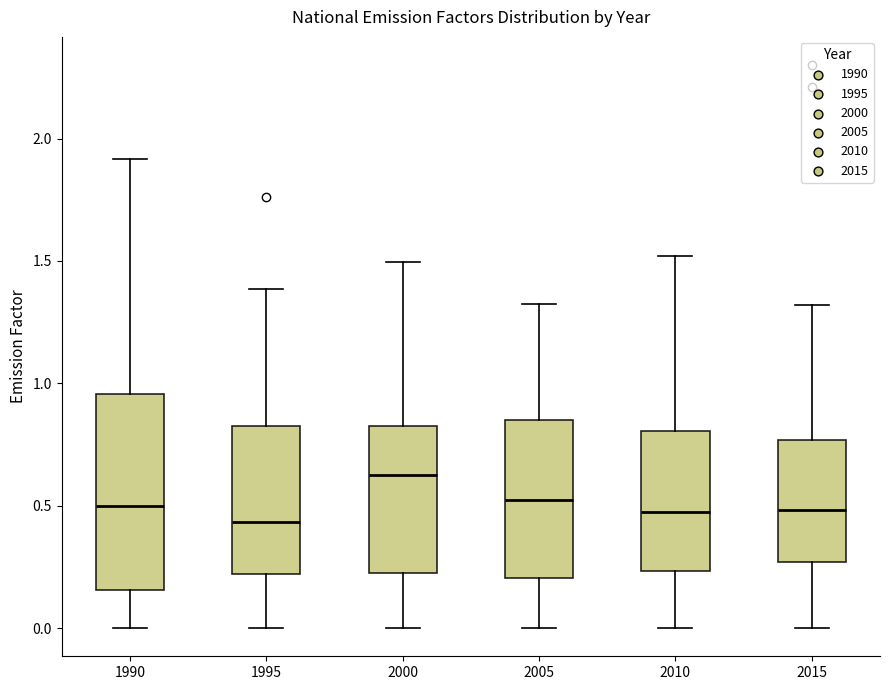

Which box's median line is the highest?

2000